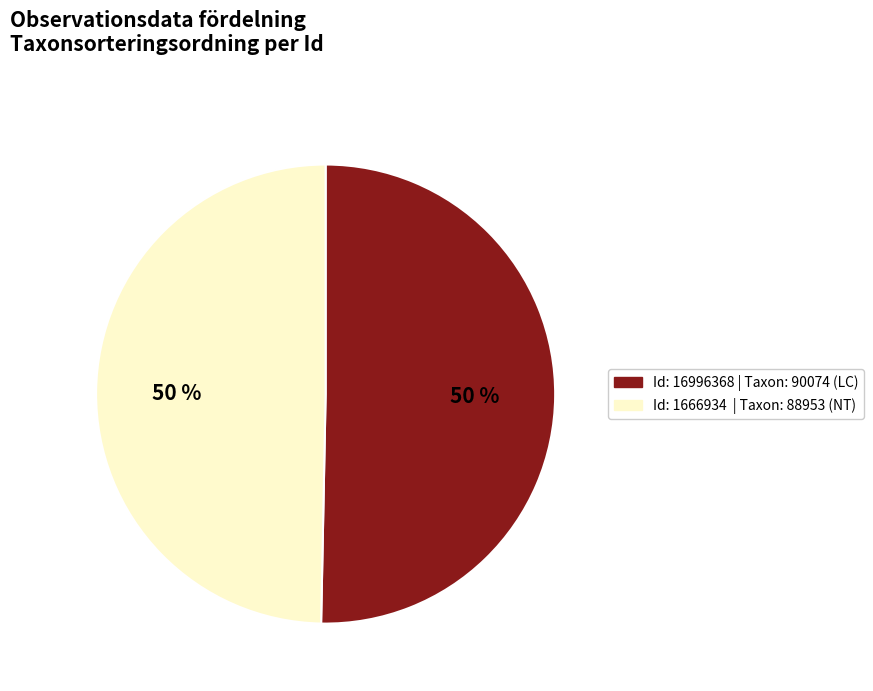

To the nearest percent, what is the average slice percentage?

50%